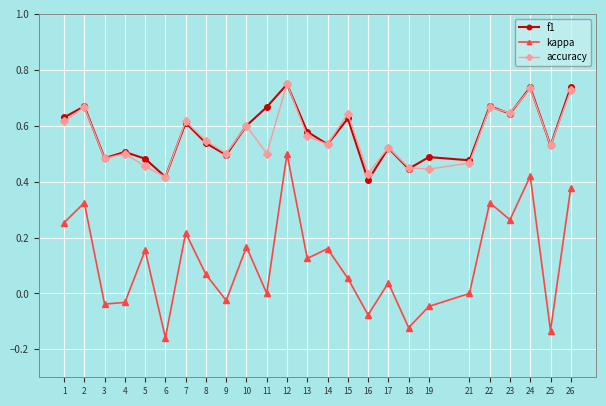

At which category is the sum across all series the highest?

12